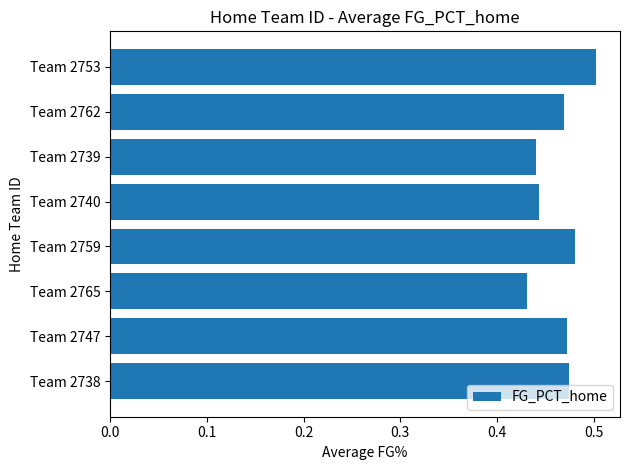

What is the sum of all values?

3.7